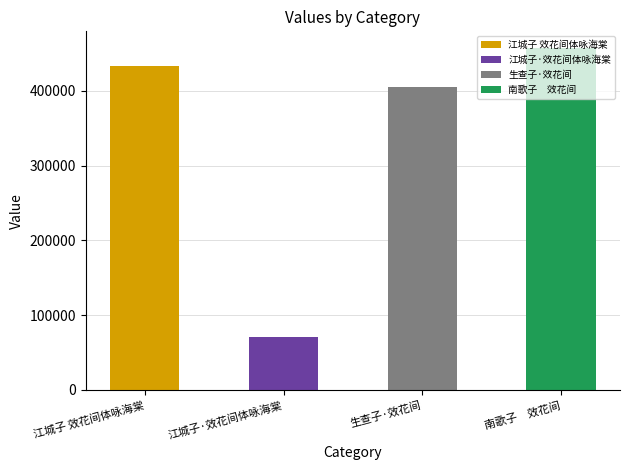

What is the sum of all values?

1366096